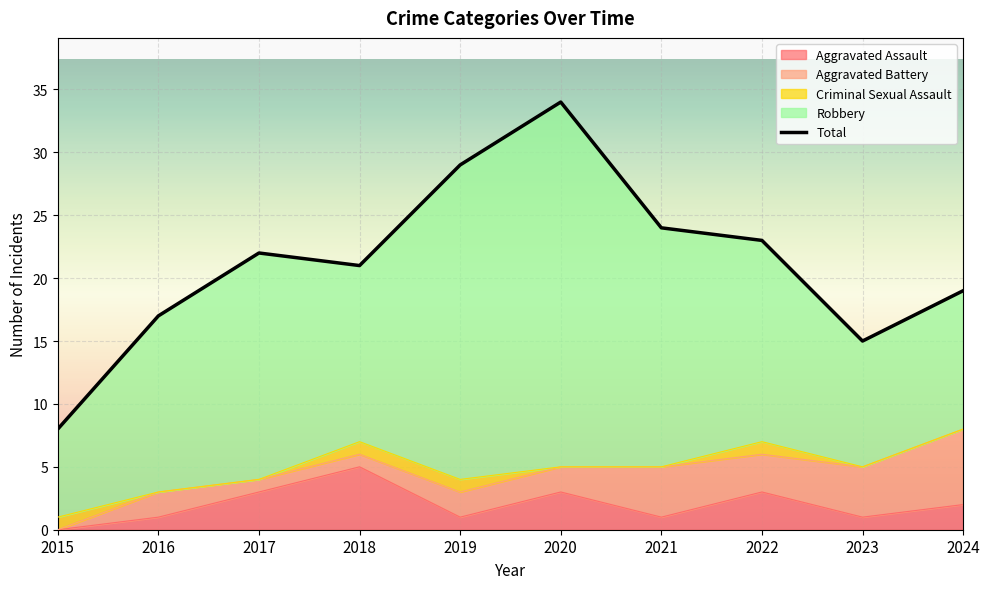

At which category is the sum across all series the highest?

2020